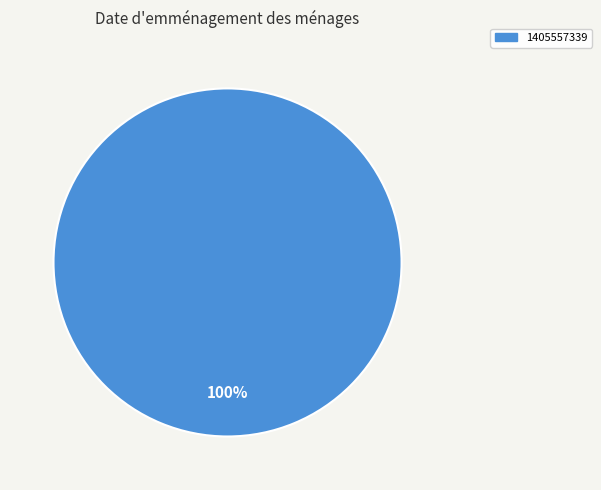

Is there a majority slice in this chart?

Yes